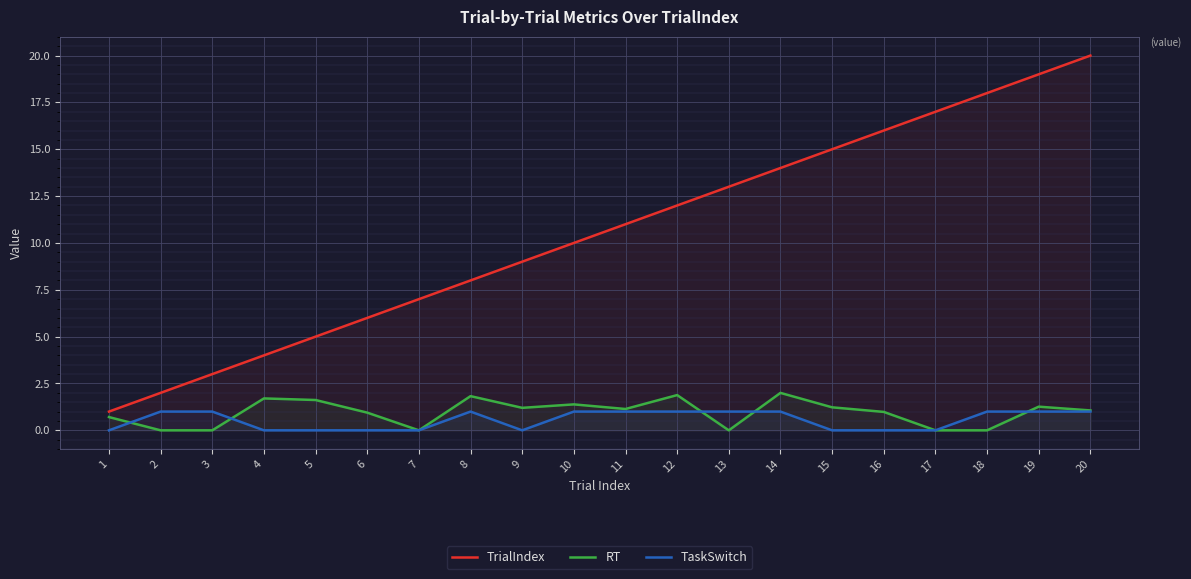

At how many categories does at least one series exceed 19?

1